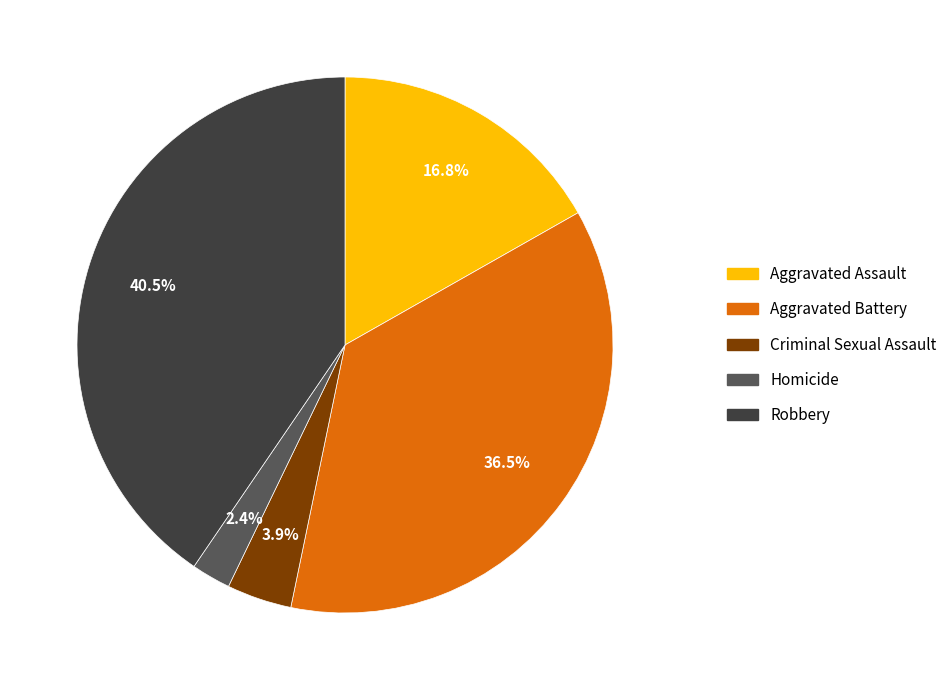

Does Criminal Sexual Assault account for over 50% of the chart?

No